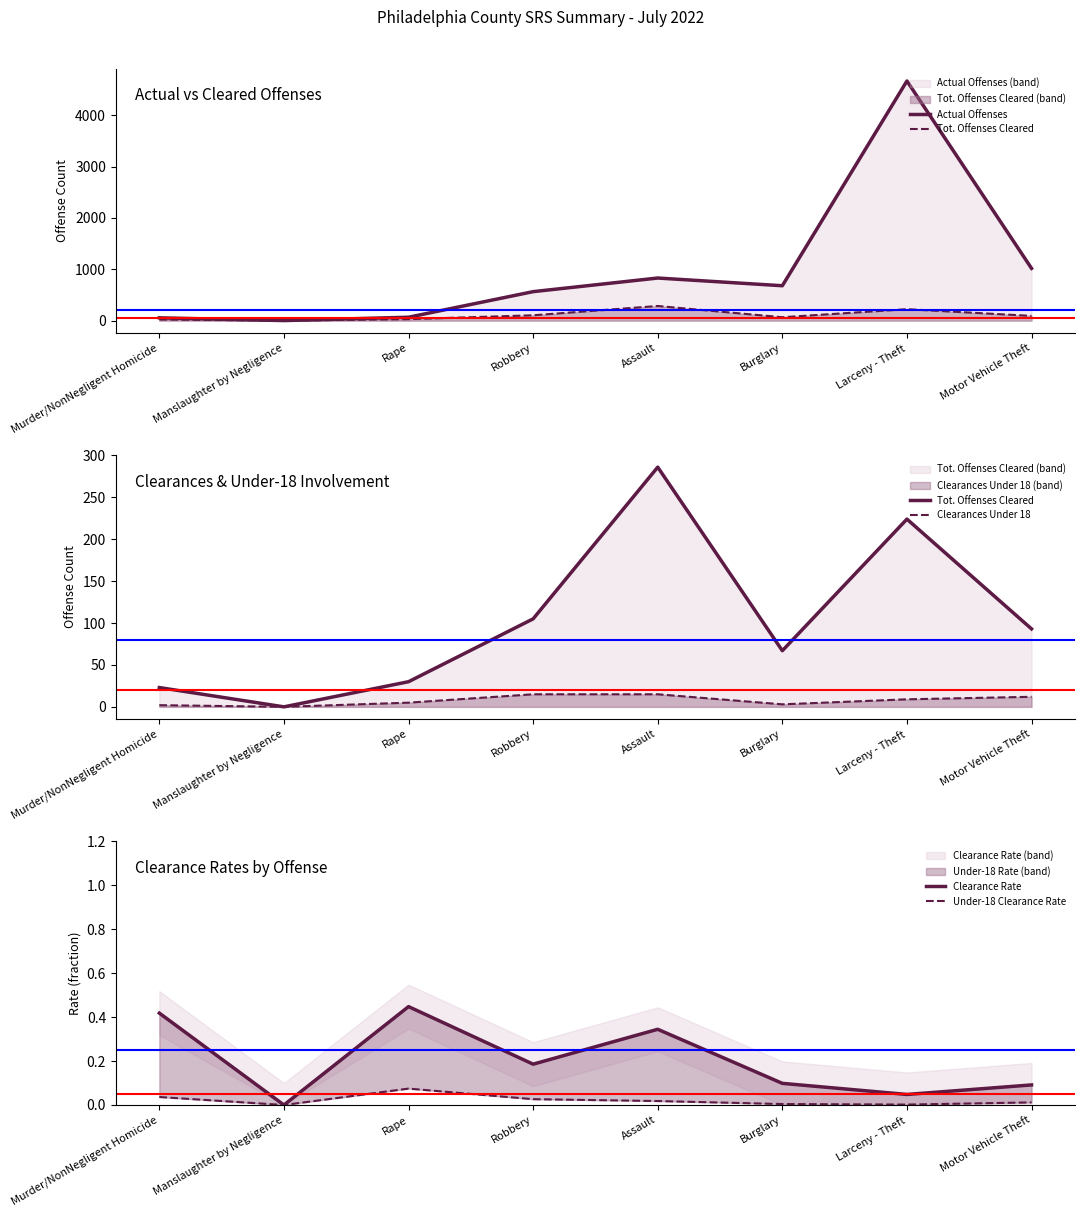

What is the maximum value for Clearance Rate?

0.4